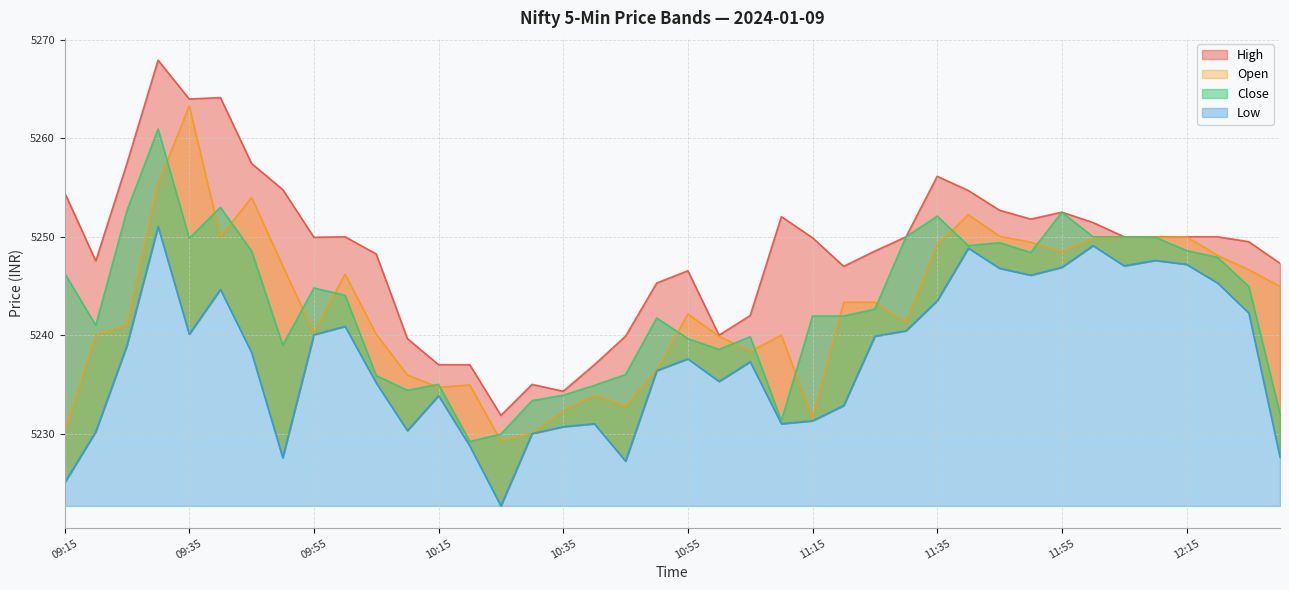

True or false: Close has a value of 5241.8 at 10:50.

True